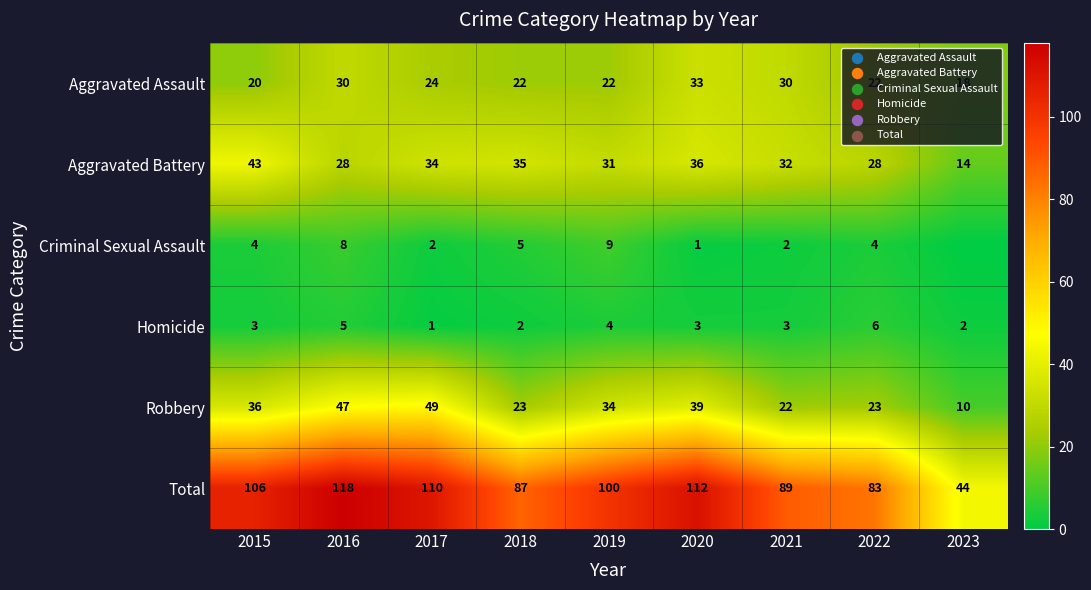

Rank the series at 2020 from lowest to highest value.

Criminal Sexual Assault, Homicide, Aggravated Assault, Aggravated Battery, Robbery, Total